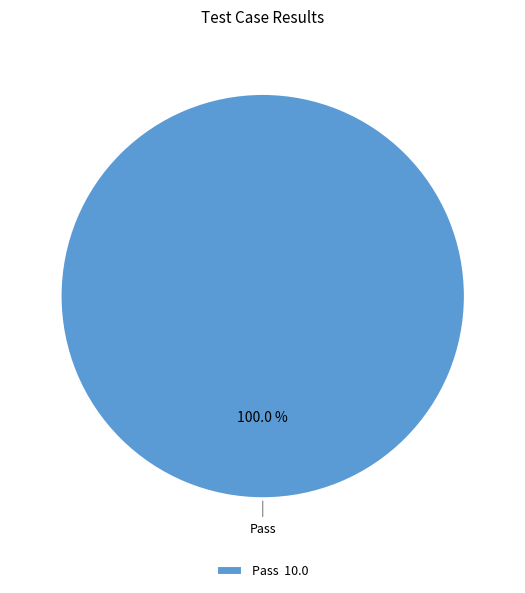

Rank the categories by value from lowest to highest.

Pass 10.0